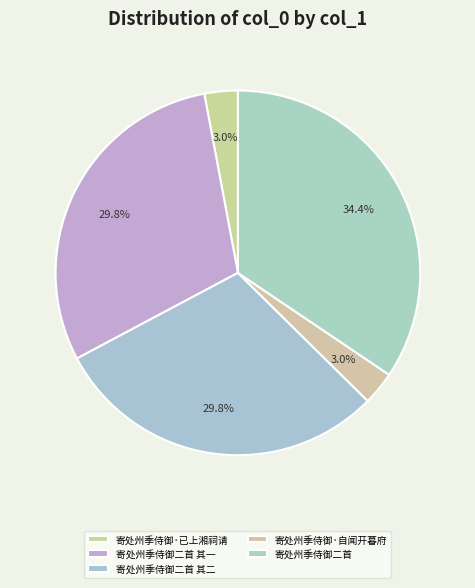

The 寄处州季侍御二首 其二 slice represents 35% of the pie. True or false?

False